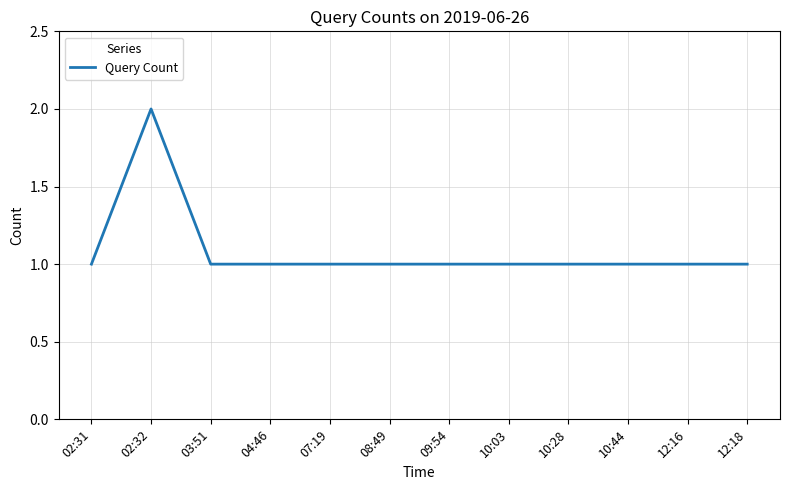

The value at 12:16 is 0. True or false?

False